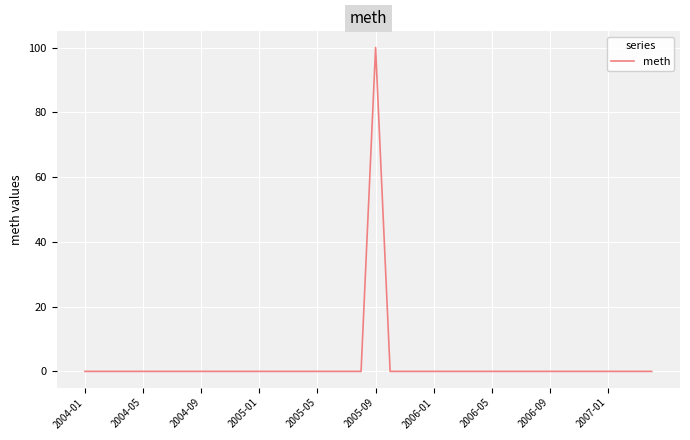

What is the greatest value displayed?

100